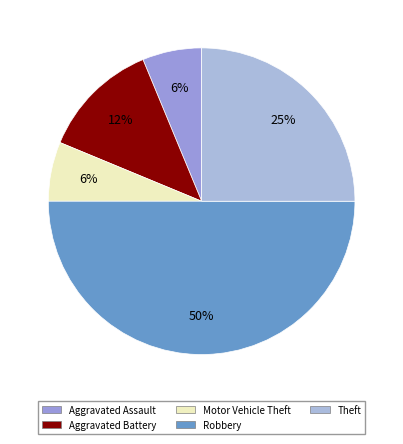

What is the total percentage of Aggravated Battery and Robbery?

62.5%